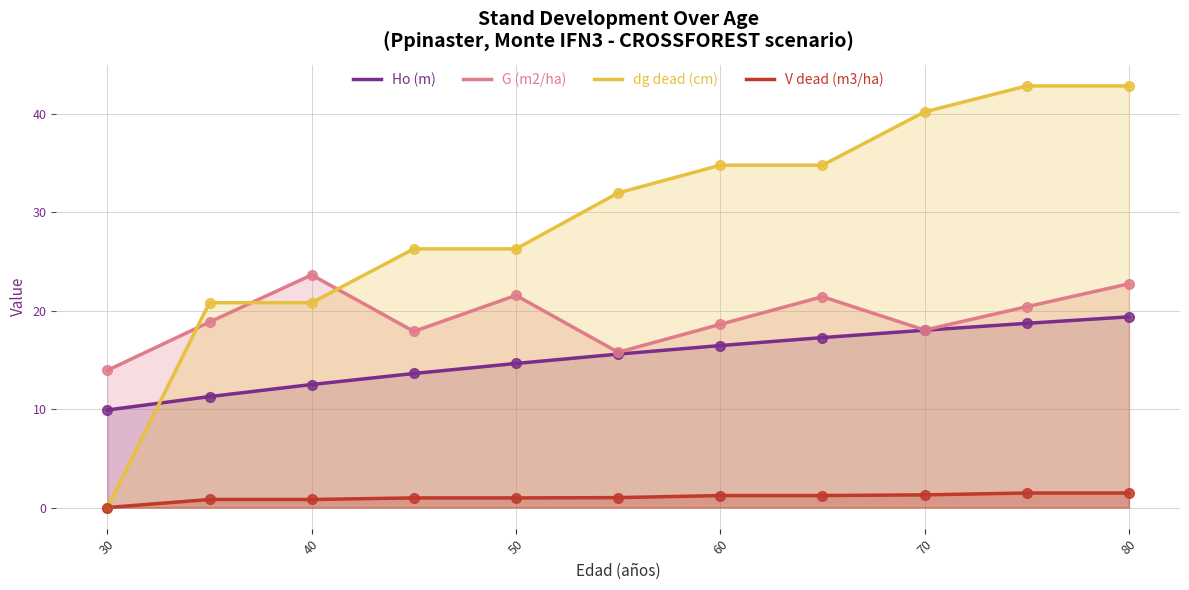

What is the total value across all series at 30?

23.9